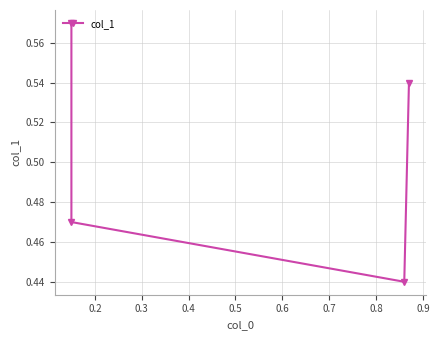

True or false: the data has more than 2 interior local peaks.

False